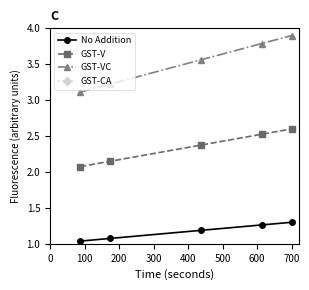

What is the value of the GST-V point at the 3rd from the left?

2.4